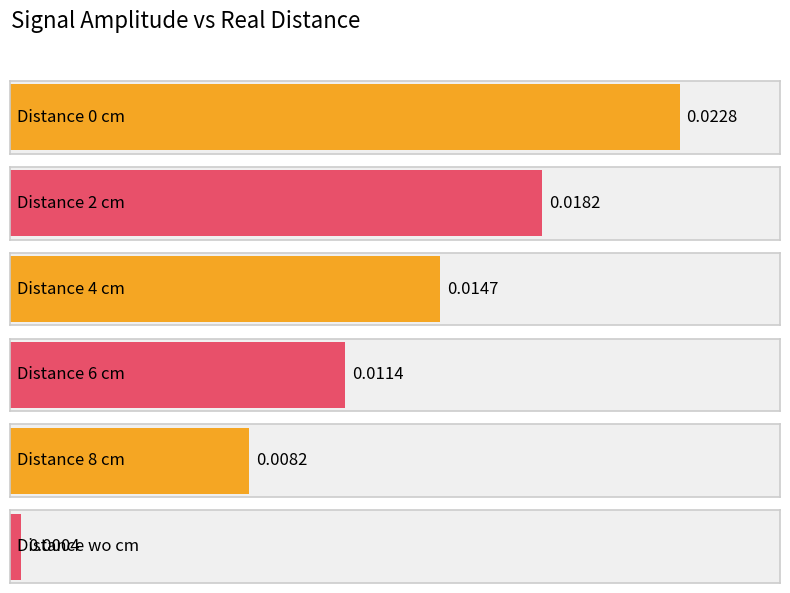

How many data points does each series have?

6